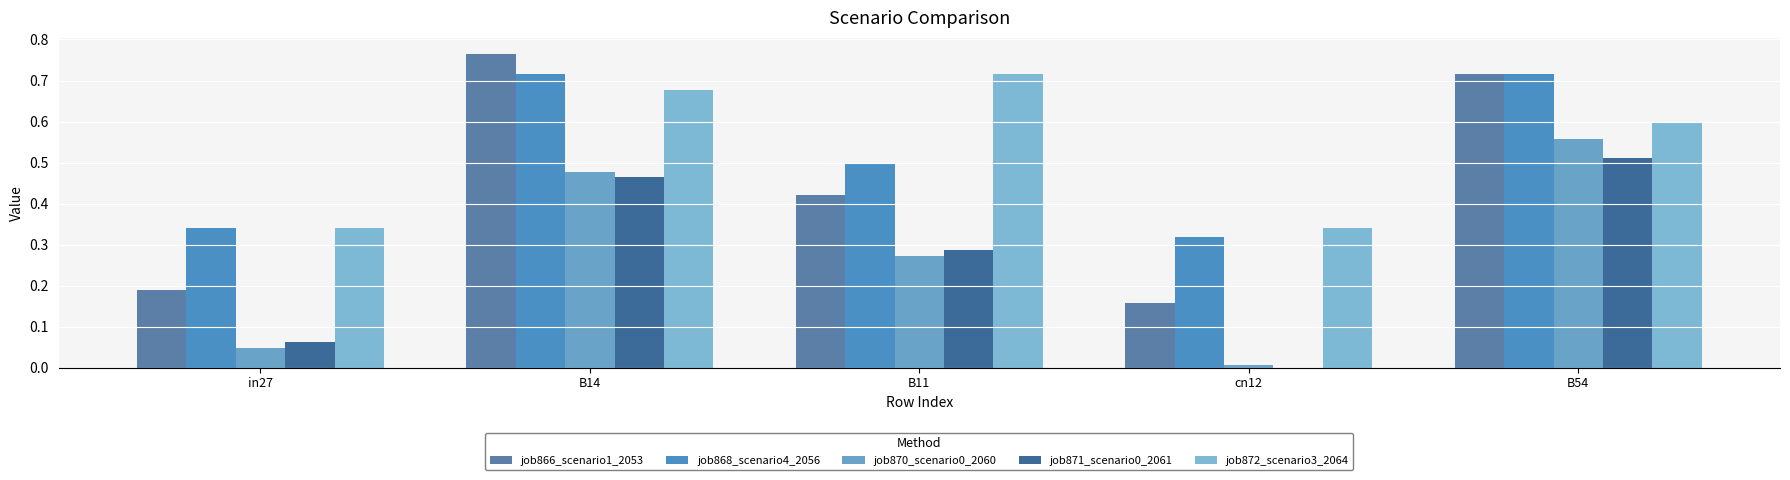

How many series are shown in this chart?

5